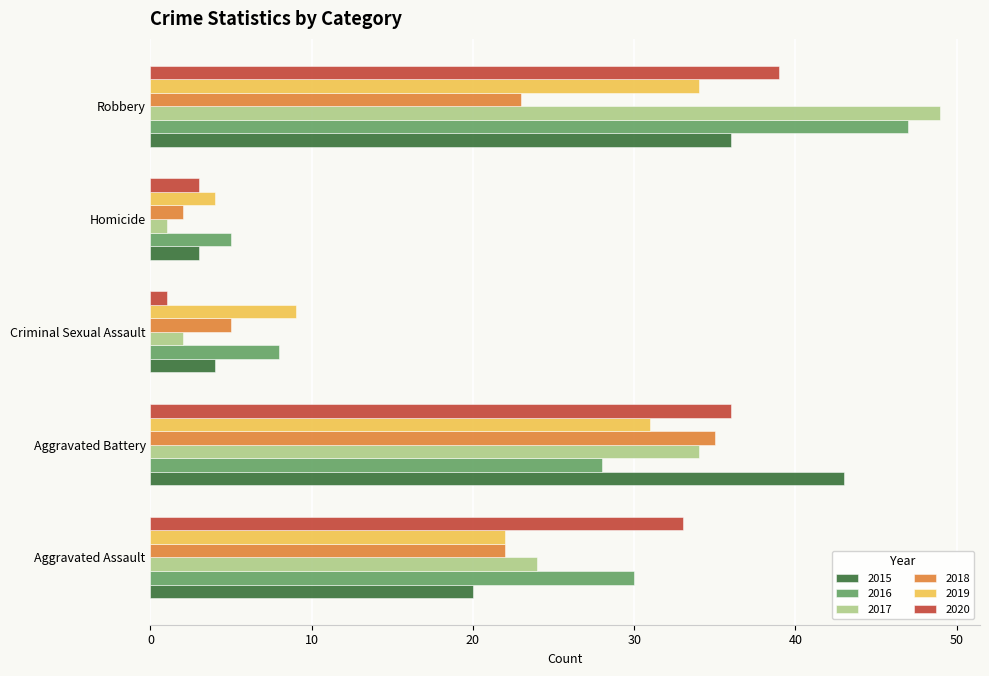

What is the spread (max minus min) of values at Aggravated Battery?

15